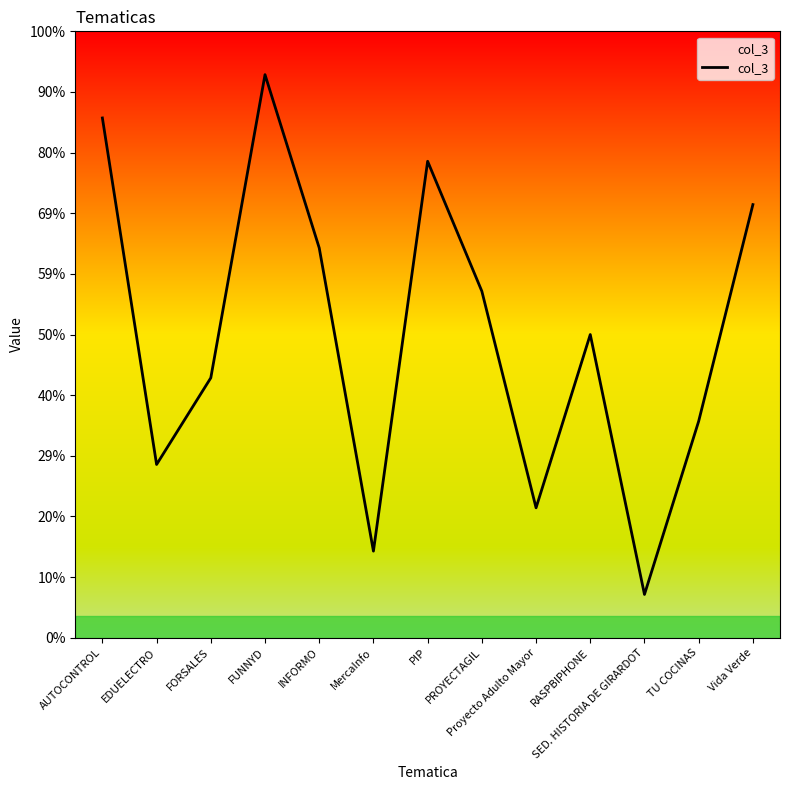

Between INFORMO and TU COCINAS, which is larger?

INFORMO